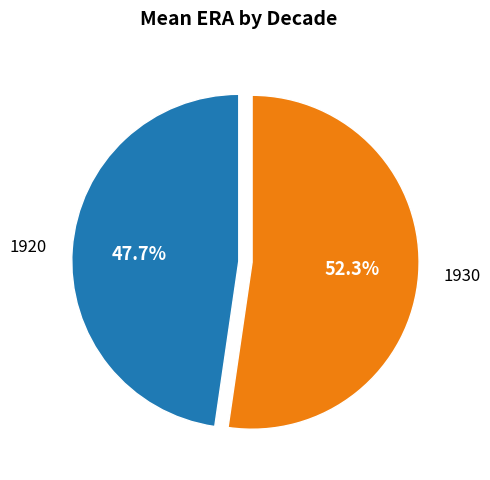

Rank the categories by value from lowest to highest.

1920, 1930